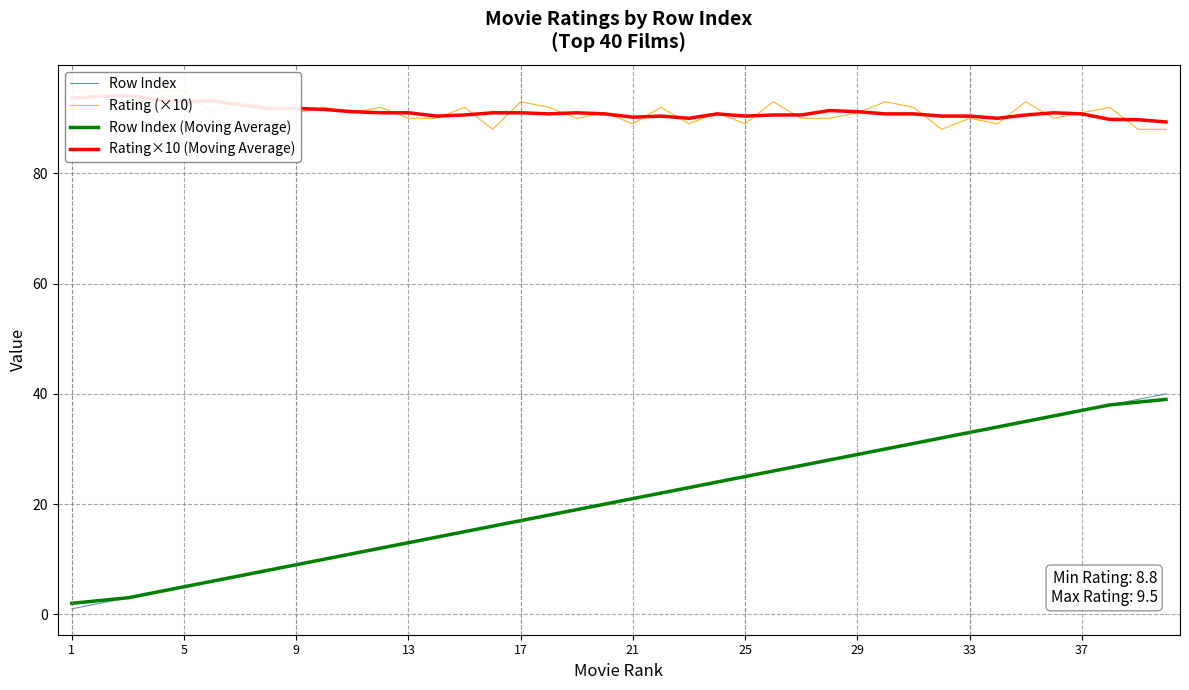

Count the number of categories in the chart.

40